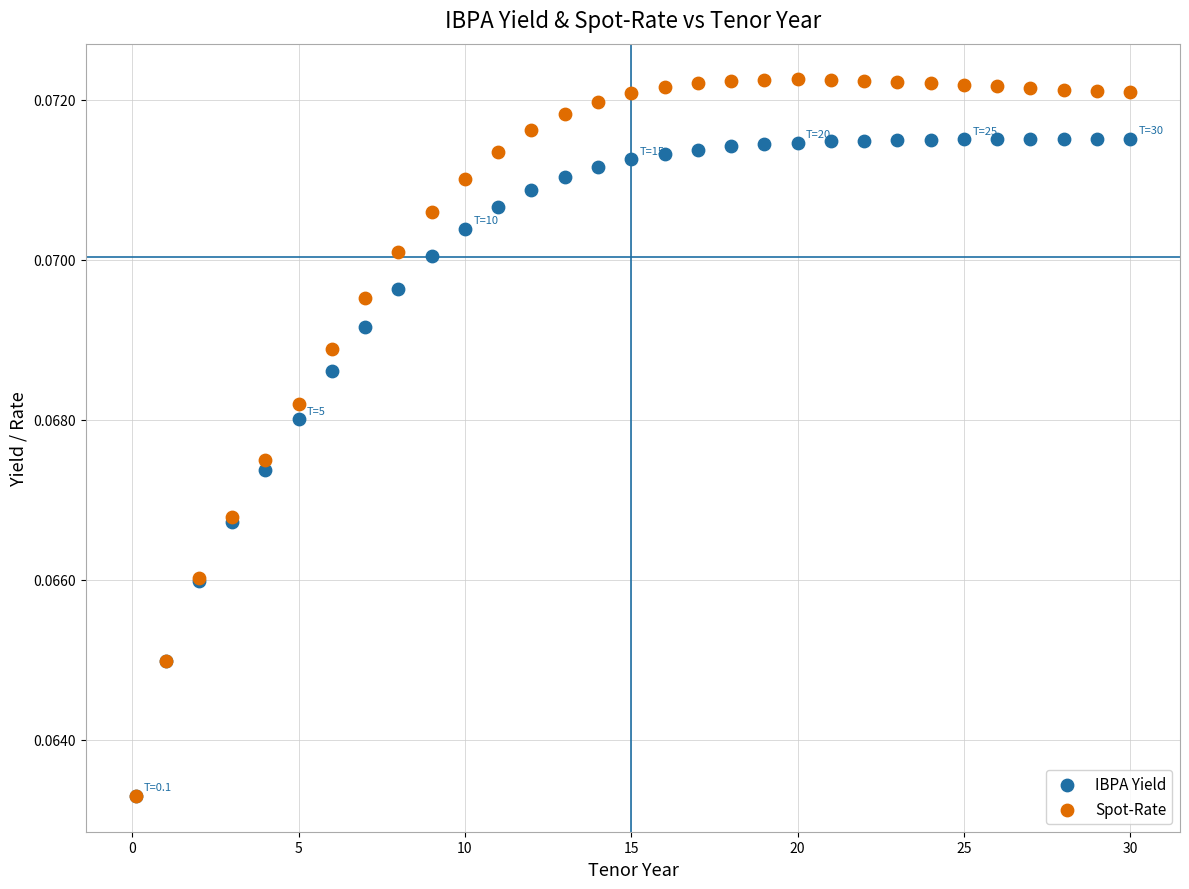

What are all the series names shown in the legend?

IBPA Yield, Spot-Rate